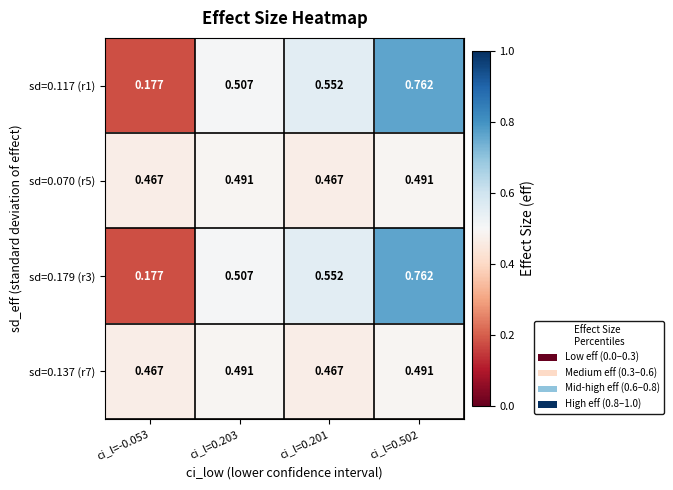

What is the difference between the highest and lowest values at ci_l=0.502?

0.3